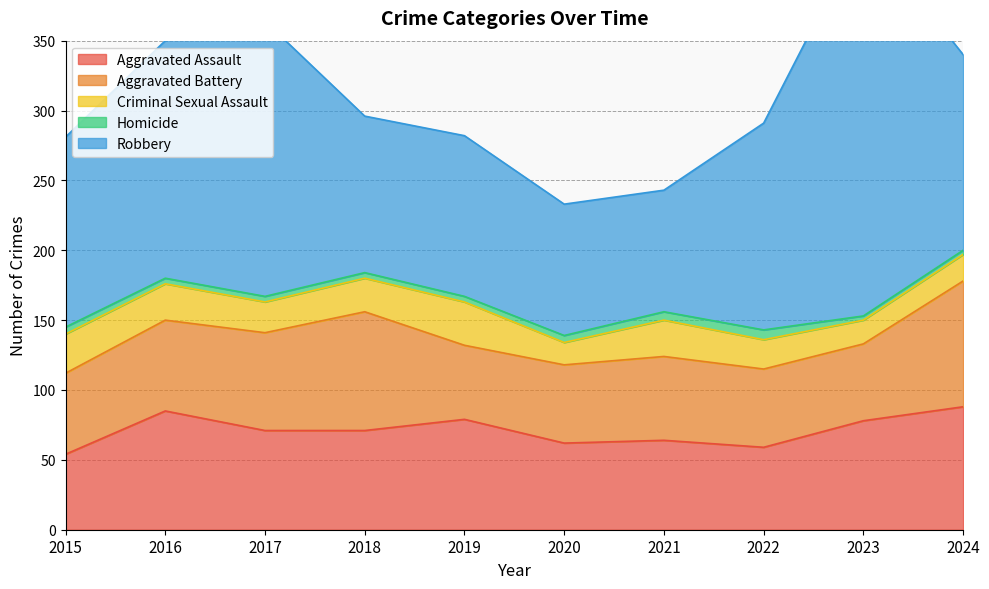

What are all the series names shown in the legend?

Aggravated Assault, Aggravated Battery, Criminal Sexual Assault, Homicide, Robbery